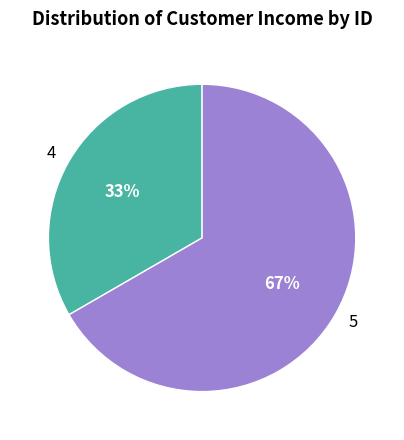

Which slice is the smallest?

4